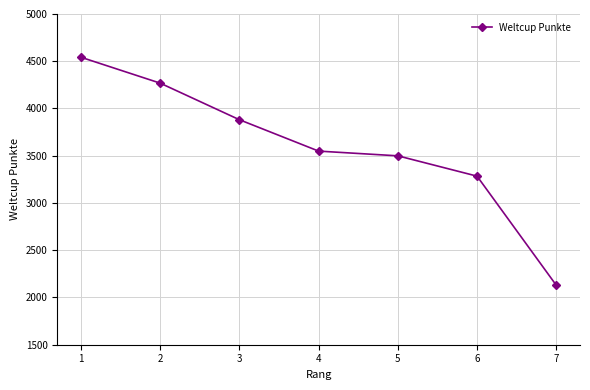

What is the difference between the values at 5 and 6?

215